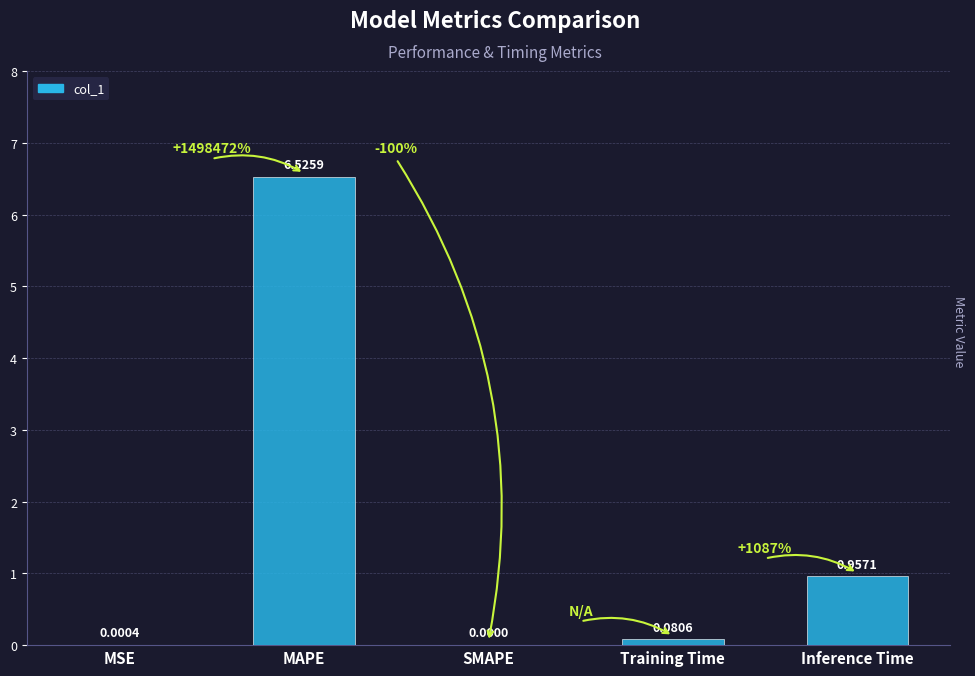

Between MSE and Training Time, which is larger?

Training Time